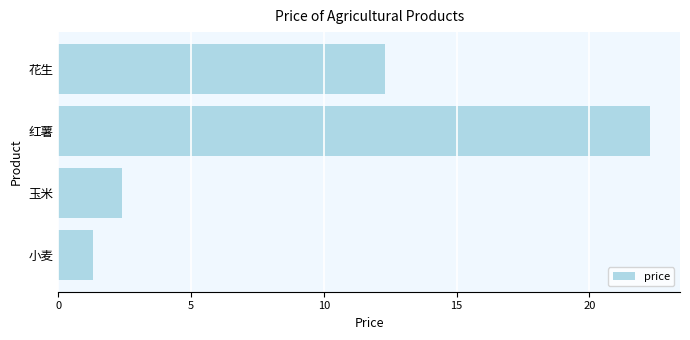

True or false: the data shows 1.3 at 玉米.

False